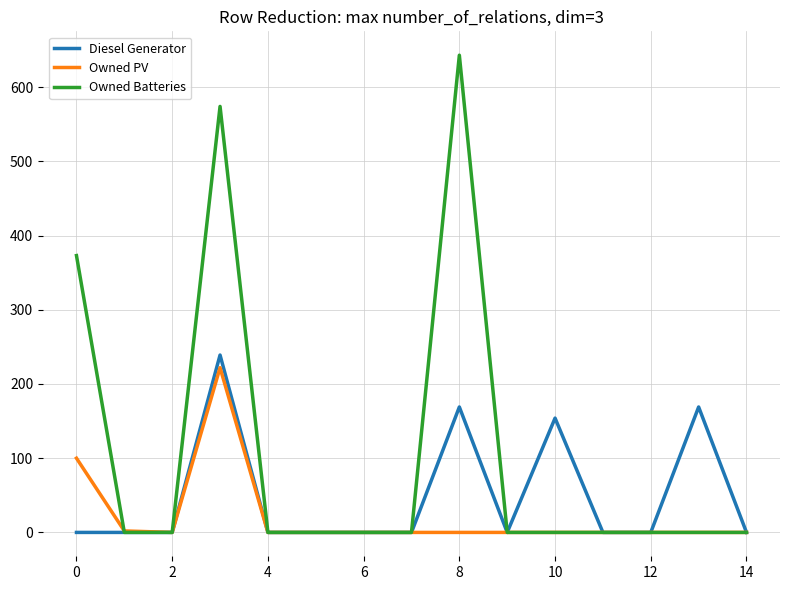

Rank the series by their average value, from lowest to highest.

Owned PV, Diesel Generator, Owned Batteries